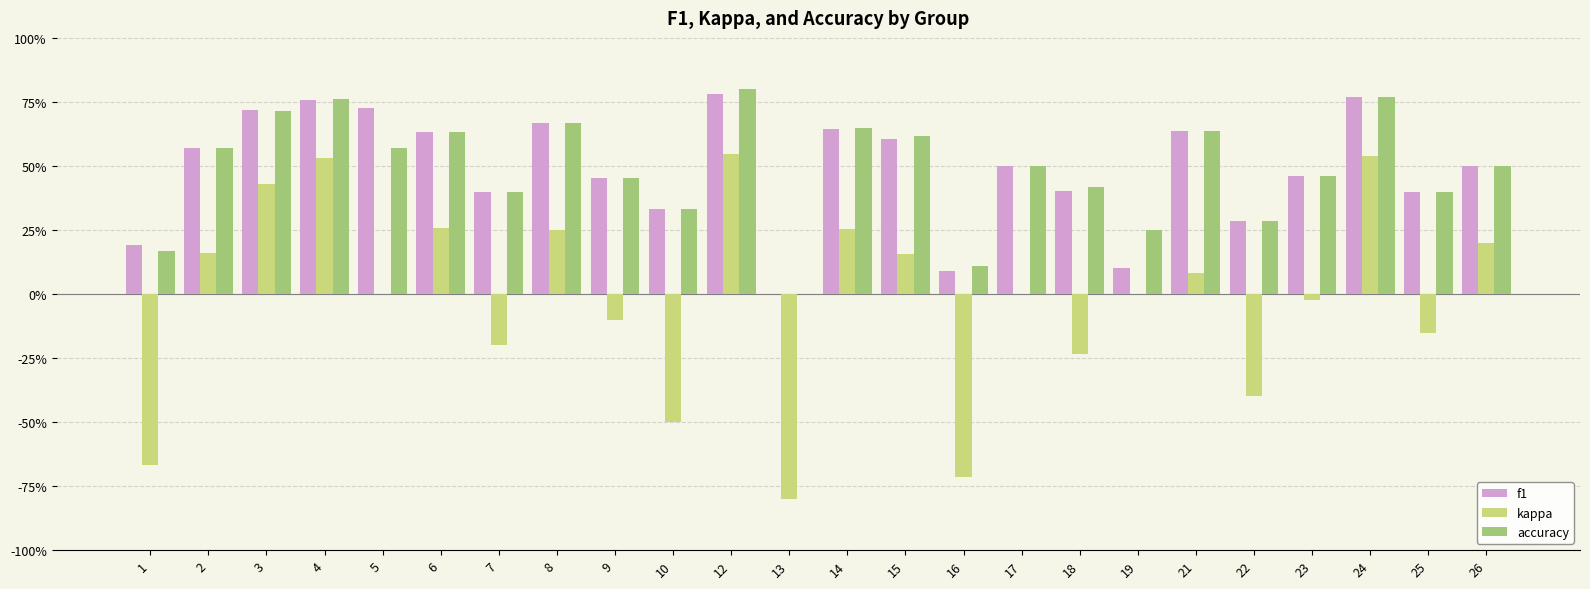

Are the bars horizontal?

No